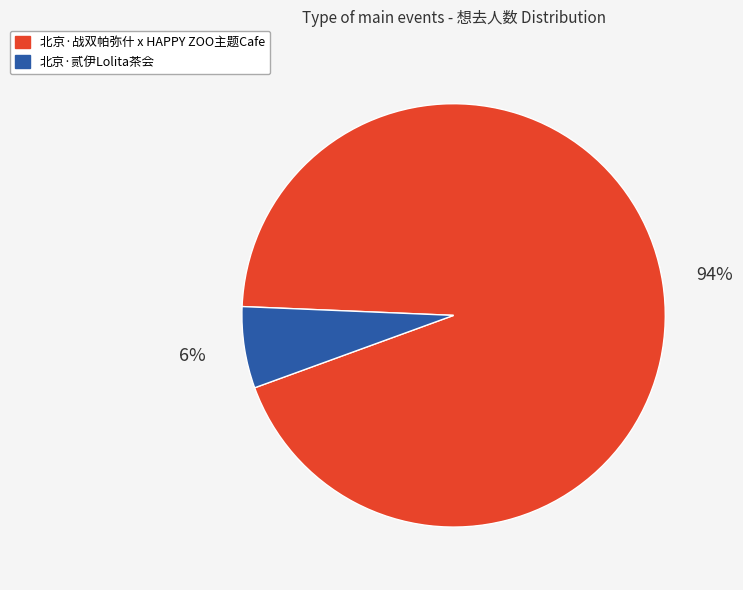

Rank the categories by value from lowest to highest.

北京·贰伊Lolita茶会, 北京·战双帕弥什 x HAPPY ZOO主题Cafe